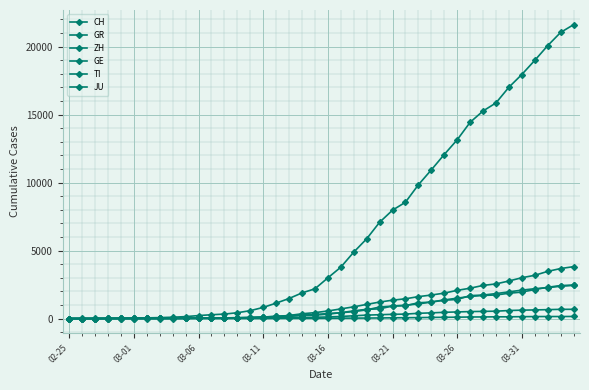

What is the value of the CH point at the 11th from the left?

219